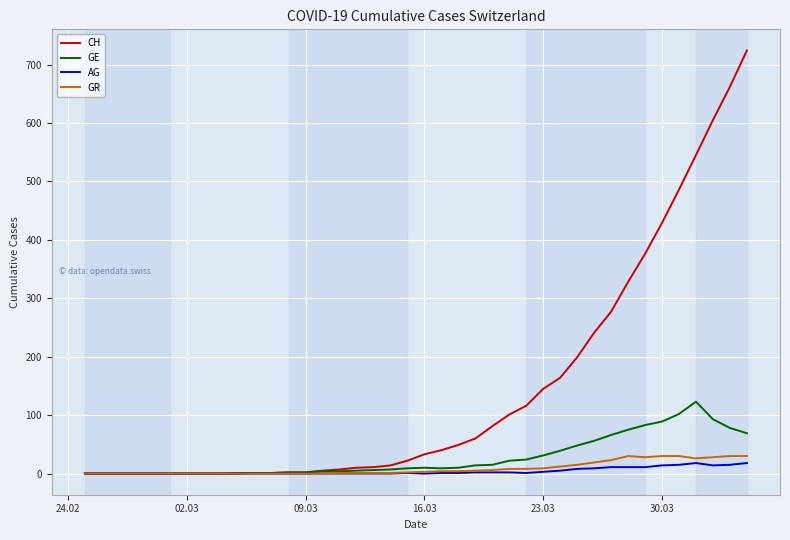

Which series has the largest total across all categories?

CH